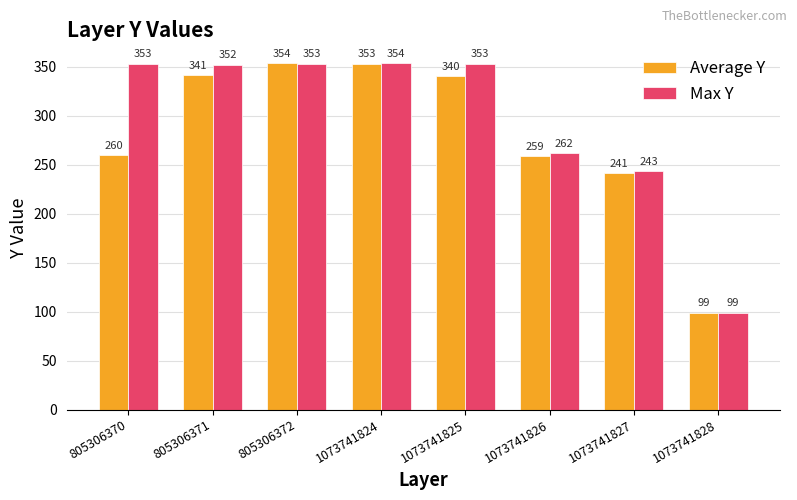

How many data points does each series have?

8